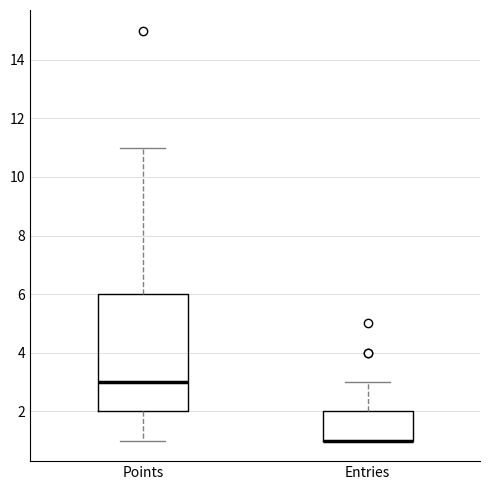

Where is the upper edge of the box for Entries on the y-axis? The values are not printed on the chart, so give them approximately, as read against the axis.

2